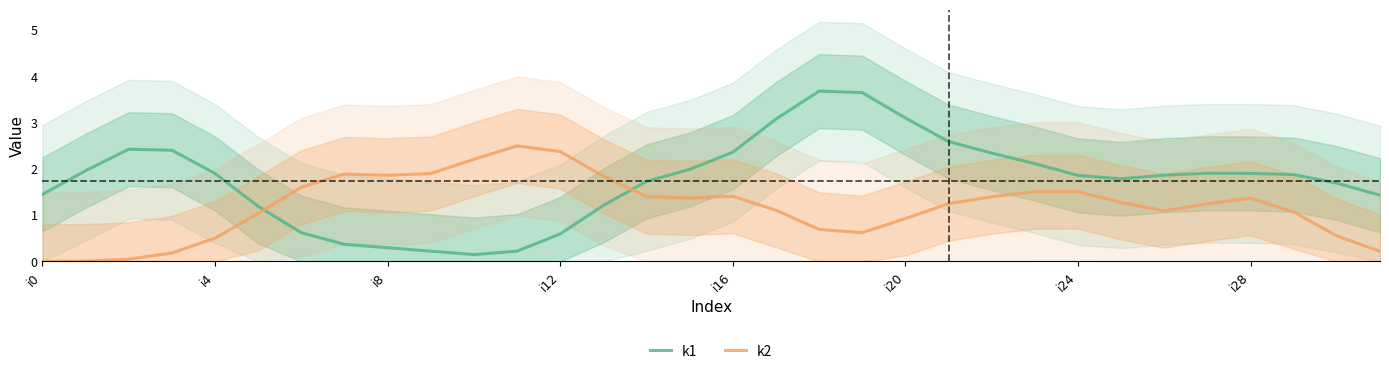

After their last crossing, which series has the higher values: k2 or k1?

k1